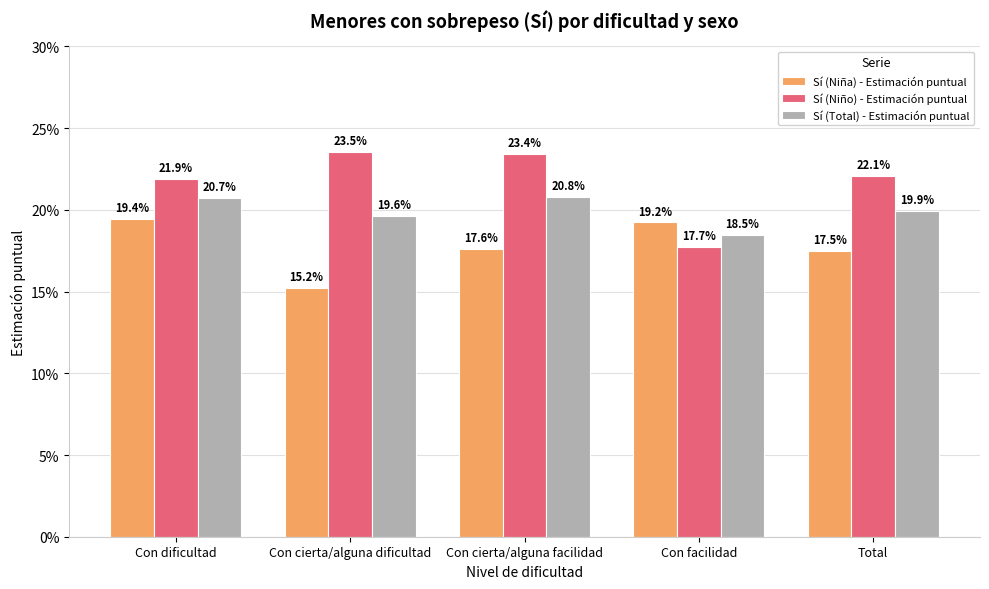

Reading left to right, transcribe all the data shown in this chart.

Sí (Niña) - Estimación puntual: Con dificultad=0.2	Con cierta/alguna dificultad=0.2	Con cierta/alguna facilidad=0.2	Con facilidad=0.2	Total=0.2
Sí (Niño) - Estimación puntual: Con dificultad=0.2	Con cierta/alguna dificultad=0.2	Con cierta/alguna facilidad=0.2	Con facilidad=0.2	Total=0.2
Sí (Total) - Estimación puntual: Con dificultad=0.2	Con cierta/alguna dificultad=0.2	Con cierta/alguna facilidad=0.2	Con facilidad=0.2	Total=0.2